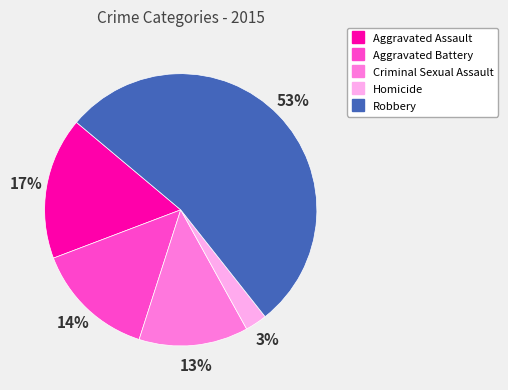

True or false: Aggravated Battery accounts for 14% of the total.

True